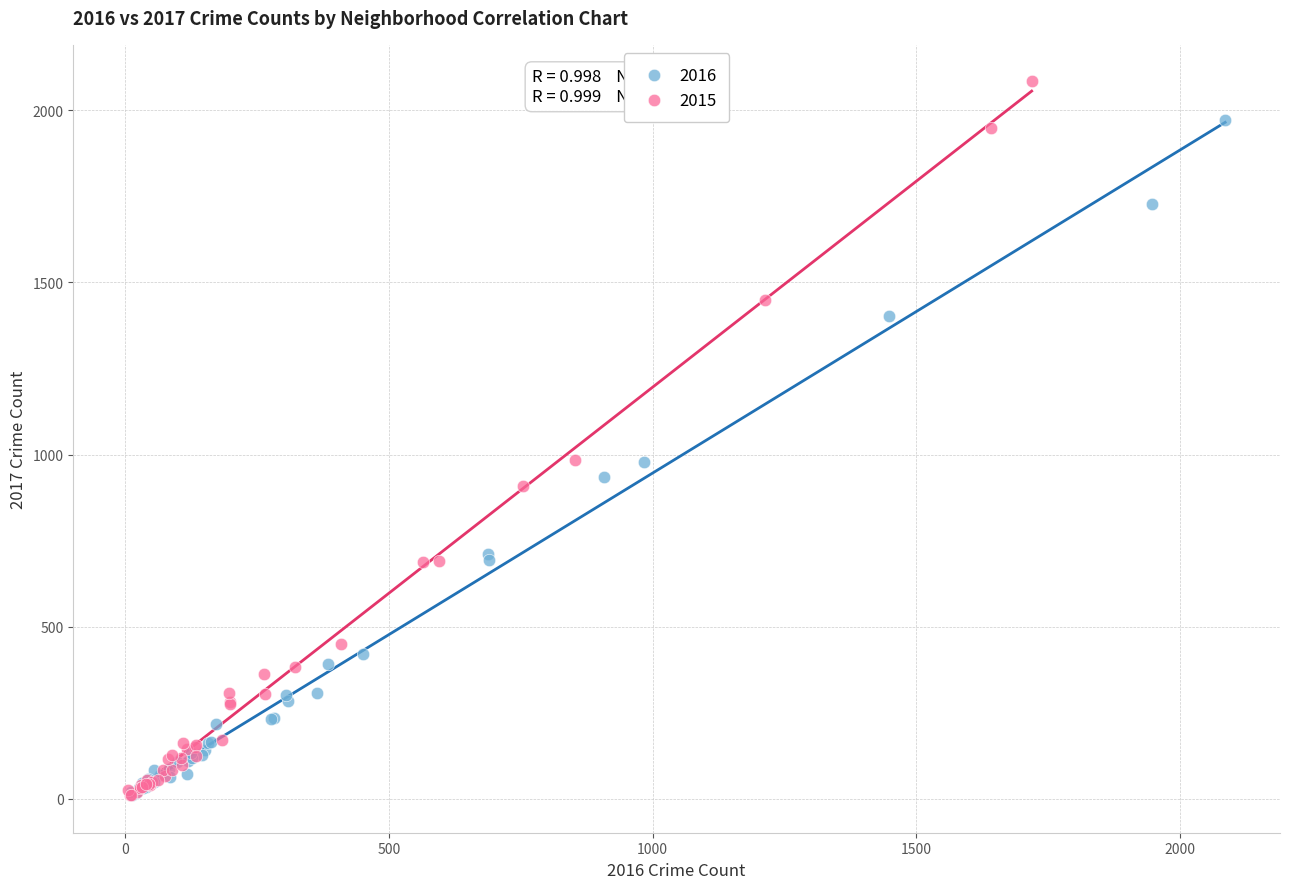

Which series has the largest Y range (max minus min)?

2015